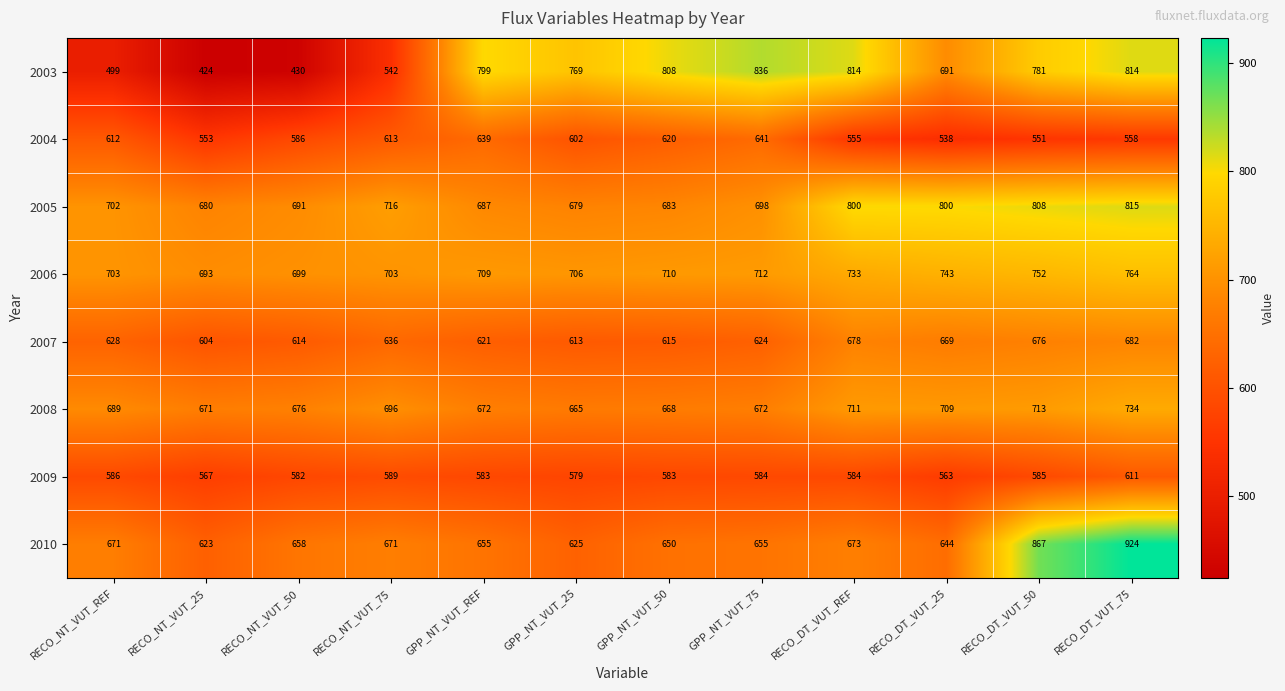

True or false: 2009 has a value of 567 at RECO_NT_VUT_25.

True